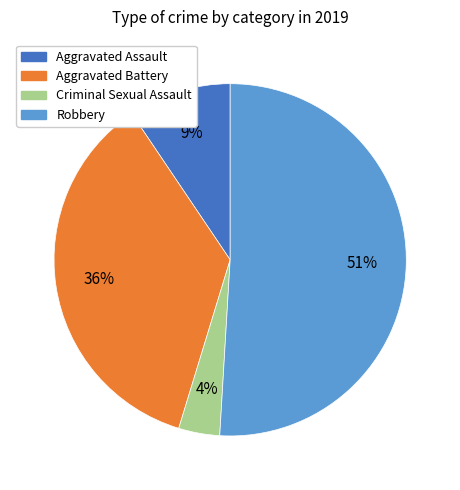

Does any single category account for the majority?

Yes